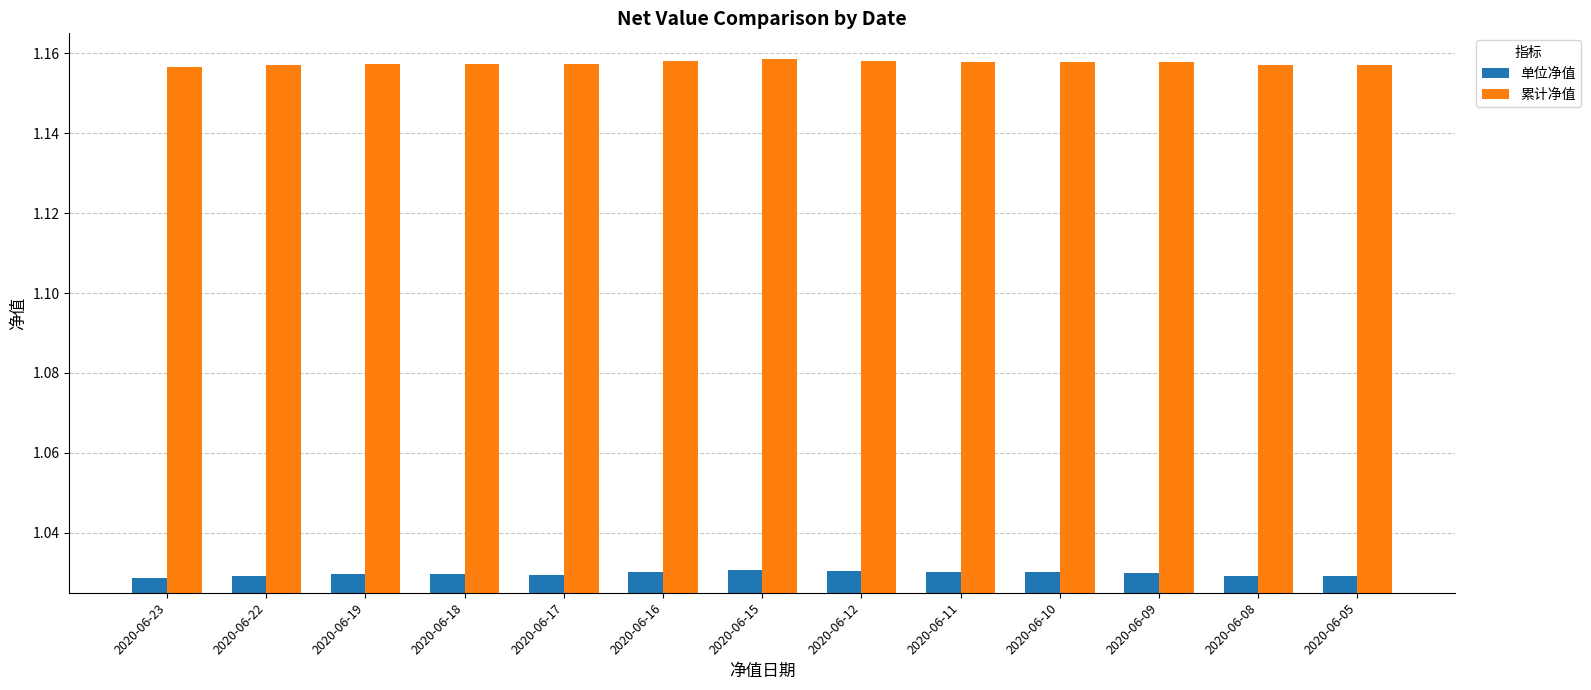

True or false: 累计净值 has a value of 1.8 at 2020-06-22.

False